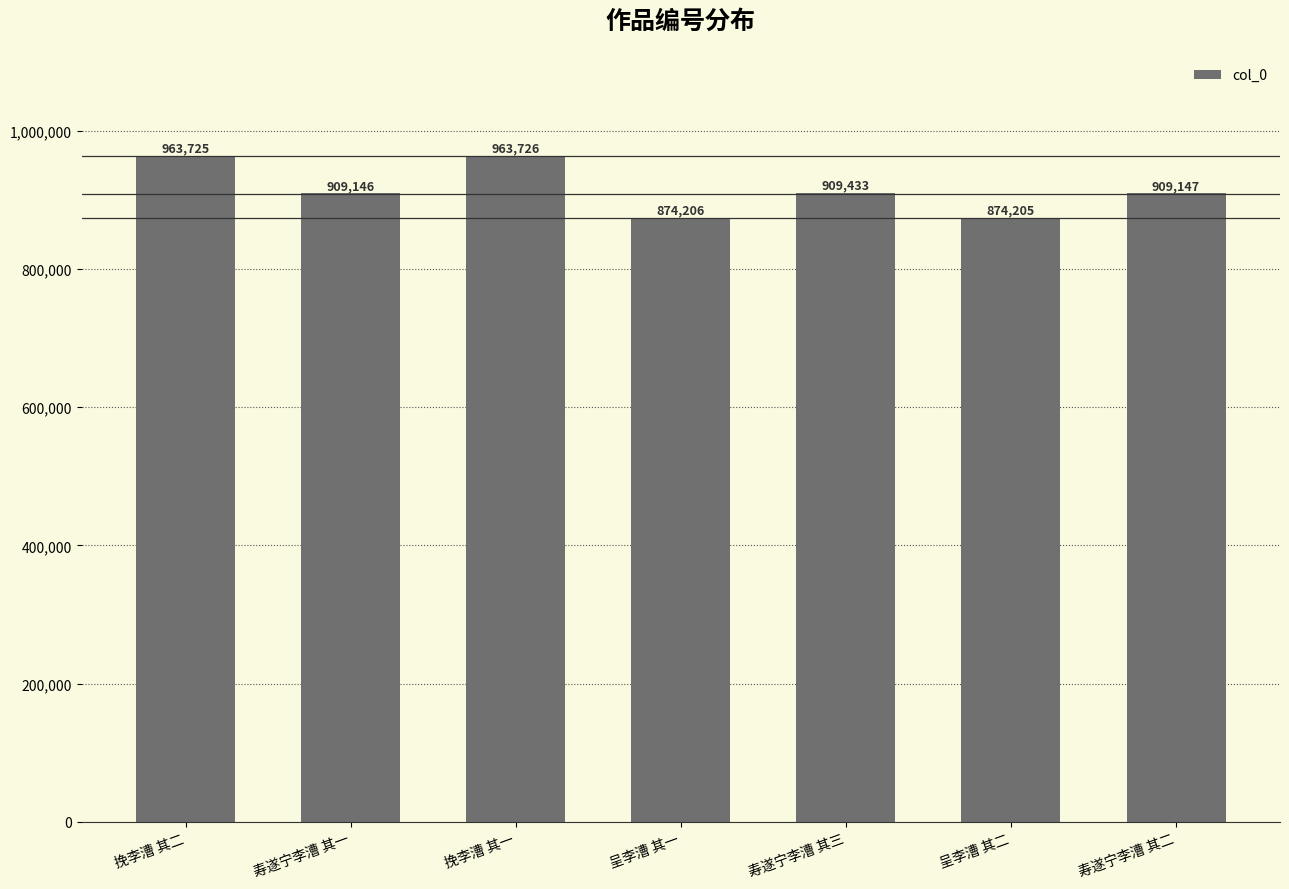

List the labels in order of value, smallest first.

呈李漕 其二, 呈李漕 其一, 寿遂宁李漕 其一, 寿遂宁李漕 其二, 寿遂宁李漕 其三, 挽李漕 其二, 挽李漕 其一